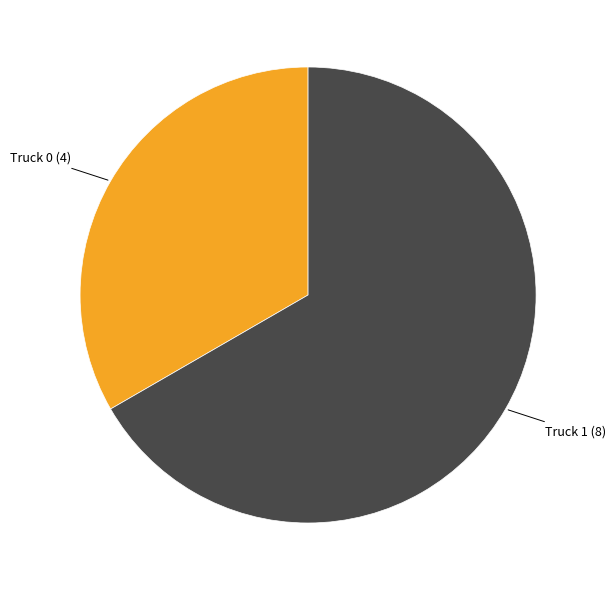

Is the sum of Truck 1 and Truck 0 greater than half?

Yes